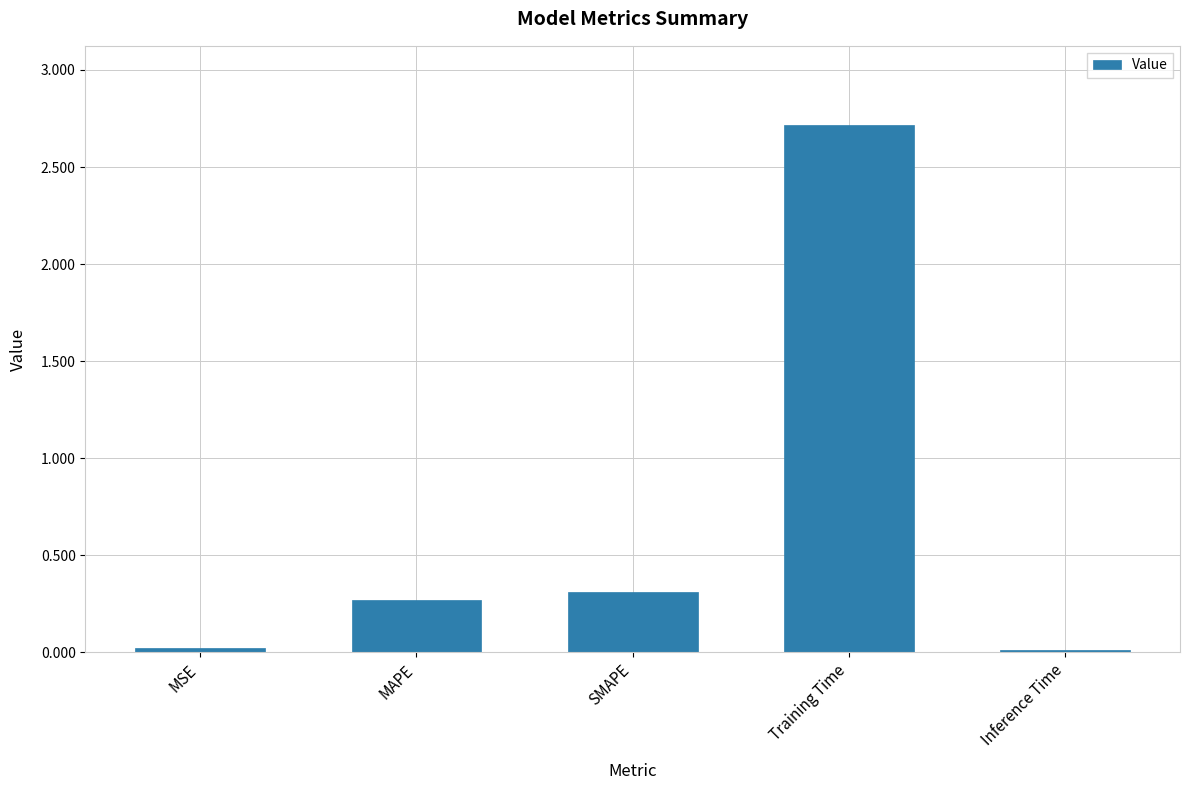

Read the value at MAPE.

0.3